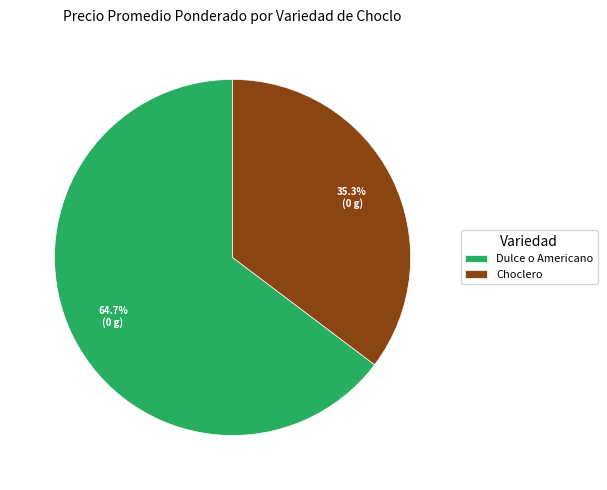

What is the ratio of the value at Dulce o Americano to the value at Choclero?

1.8